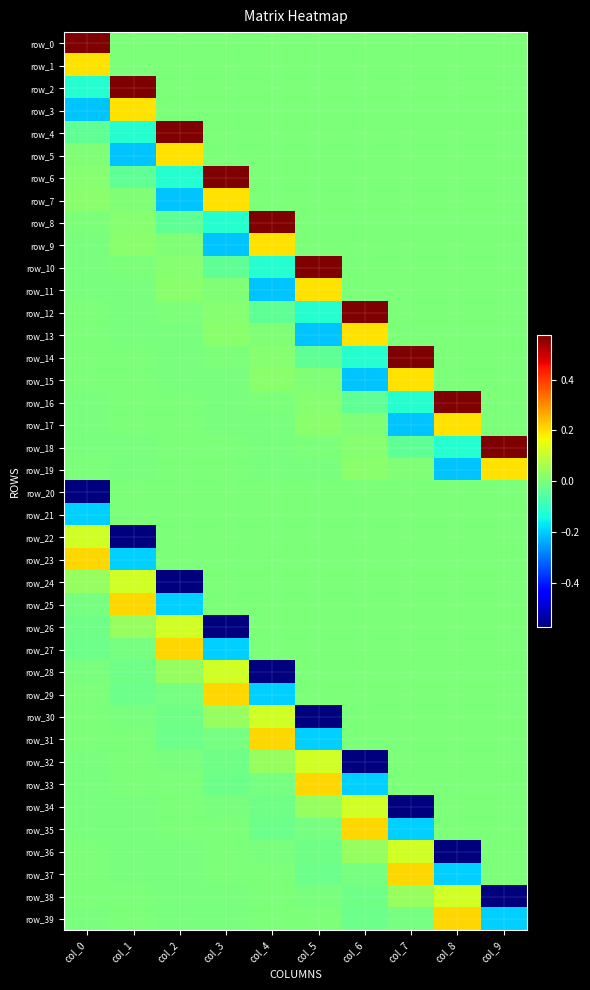

Reading right to left, what are all the values shown in this chart?

row_0: 0.0	0.0	0.0	0.0	0.0	0.0	0.0	0.0	0.0	0.6
row_1: 0.0	0.0	0.0	0.0	0.0	0.0	0.0	0.0	0.0	0.2
row_2: 0.0	0.0	0.0	0.0	0.0	0.0	0.0	0.0	0.6	-0.1
row_3: 0.0	0.0	0.0	0.0	0.0	0.0	0.0	0.0	0.2	-0.2
row_4: 0.0	0.0	0.0	0.0	0.0	0.0	0.0	0.6	-0.1	-0.0
row_5: 0.0	0.0	0.0	0.0	0.0	0.0	0.0	0.2	-0.2	0.0
row_6: 0.0	0.0	0.0	0.0	0.0	0.0	0.6	-0.1	-0.0	0.0
row_7: 0.0	0.0	0.0	0.0	0.0	0.0	0.2	-0.2	0.0	0.0
row_8: 0.0	0.0	0.0	0.0	0.0	0.6	-0.1	-0.0	0.0	0.0
row_9: 0.0	0.0	0.0	0.0	0.0	0.2	-0.2	0.0	0.0	-0.0
row_10: 0.0	0.0	0.0	0.0	0.6	-0.1	-0.0	0.0	0.0	-0.0
row_11: 0.0	0.0	0.0	0.0	0.2	-0.2	0.0	0.0	-0.0	-0.0
row_12: 0.0	0.0	0.0	0.6	-0.1	-0.0	0.0	0.0	-0.0	0.0
row_13: 0.0	0.0	0.0	0.2	-0.2	0.0	0.0	-0.0	-0.0	0.0
row_14: 0.0	0.0	0.6	-0.1	-0.0	0.0	0.0	-0.0	0.0	0.0
row_15: 0.0	0.0	0.2	-0.2	0.0	0.0	-0.0	-0.0	0.0	0.0
row_16: 0.0	0.6	-0.1	-0.0	0.0	0.0	-0.0	0.0	0.0	-0.0
row_17: 0.0	0.2	-0.2	0.0	0.0	-0.0	-0.0	0.0	0.0	-0.0
row_18: 0.6	-0.1	-0.0	0.0	0.0	-0.0	0.0	0.0	-0.0	-0.0
row_19: 0.2	-0.2	0.0	0.0	-0.0	-0.0	0.0	0.0	-0.0	0.0
row_20: 0.0	0.0	0.0	0.0	0.0	0.0	0.0	0.0	0.0	-0.6
row_21: 0.0	0.0	0.0	0.0	0.0	0.0	0.0	0.0	0.0	-0.2
row_22: 0.0	0.0	0.0	0.0	0.0	0.0	0.0	0.0	-0.6	0.1
row_23: 0.0	0.0	0.0	0.0	0.0	0.0	0.0	0.0	-0.2	0.2
row_24: 0.0	0.0	0.0	0.0	0.0	0.0	0.0	-0.6	0.1	0.0
row_25: 0.0	0.0	0.0	0.0	0.0	0.0	0.0	-0.2	0.2	-0.0
row_26: 0.0	0.0	0.0	0.0	0.0	0.0	-0.6	0.1	0.0	-0.0
row_27: 0.0	0.0	0.0	0.0	0.0	0.0	-0.2	0.2	-0.0	-0.0
row_28: 0.0	0.0	0.0	0.0	0.0	-0.6	0.1	0.0	-0.0	-0.0
row_29: 0.0	0.0	0.0	0.0	0.0	-0.2	0.2	-0.0	-0.0	0.0
row_30: 0.0	0.0	0.0	0.0	-0.6	0.1	0.0	-0.0	-0.0	0.0
row_31: 0.0	0.0	0.0	0.0	-0.2	0.2	-0.0	-0.0	0.0	0.0
row_32: 0.0	0.0	0.0	-0.6	0.1	0.0	-0.0	-0.0	0.0	-0.0
row_33: 0.0	0.0	0.0	-0.2	0.2	-0.0	-0.0	0.0	0.0	-0.0
row_34: 0.0	0.0	-0.6	0.1	0.0	-0.0	-0.0	0.0	-0.0	-0.0
row_35: 0.0	0.0	-0.2	0.2	-0.0	-0.0	0.0	0.0	-0.0	-0.0
row_36: 0.0	-0.6	0.1	0.0	-0.0	-0.0	0.0	-0.0	-0.0	0.0
row_37: 0.0	-0.2	0.2	-0.0	-0.0	0.0	0.0	-0.0	-0.0	0.0
row_38: -0.6	0.1	0.0	-0.0	-0.0	0.0	-0.0	-0.0	0.0	0.0
row_39: -0.2	0.2	-0.0	-0.0	0.0	0.0	-0.0	-0.0	0.0	-0.0